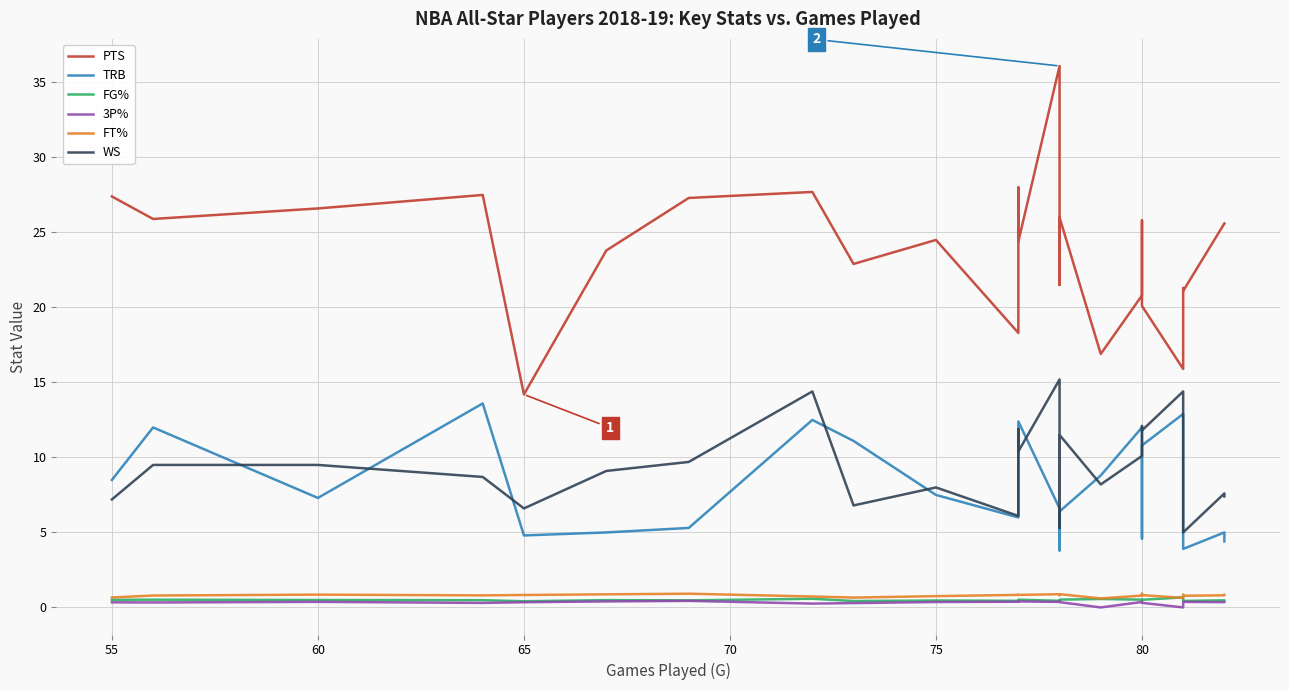

True or false: WS and PTS cross at least once.

False